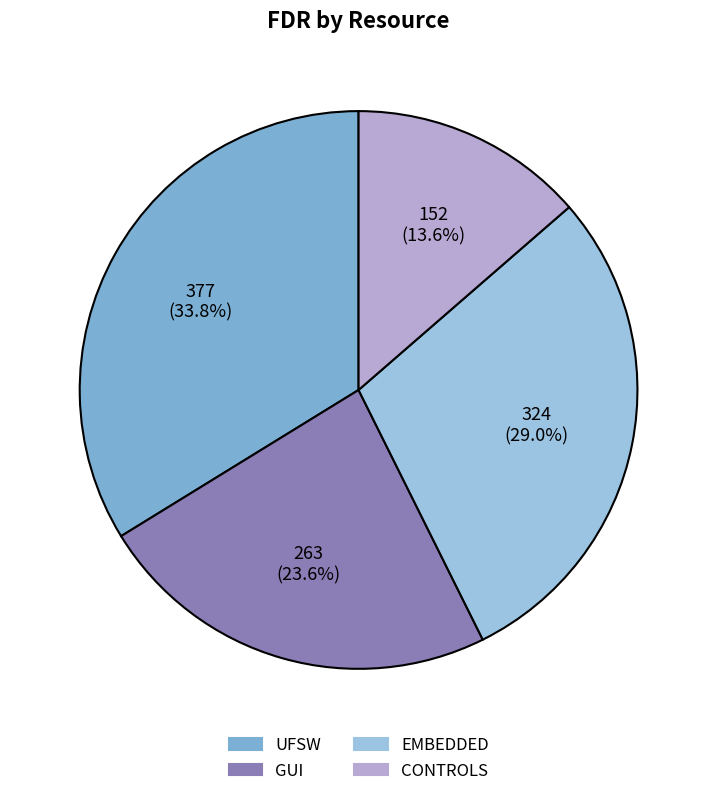

Does CONTROLS represent more than half of the total?

No